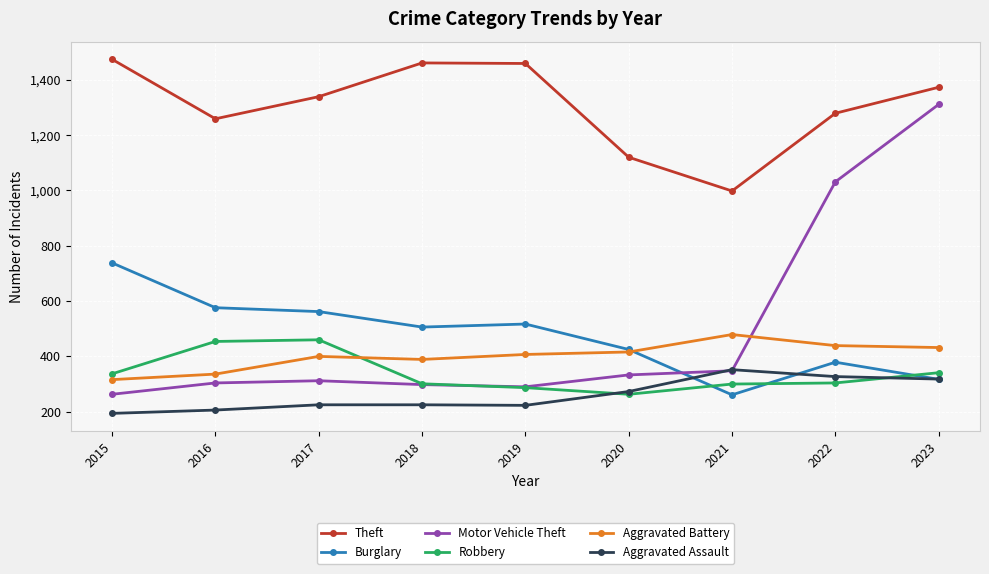

What is the sum of the Motor Vehicle Theft values at 2016 and 2017?

616